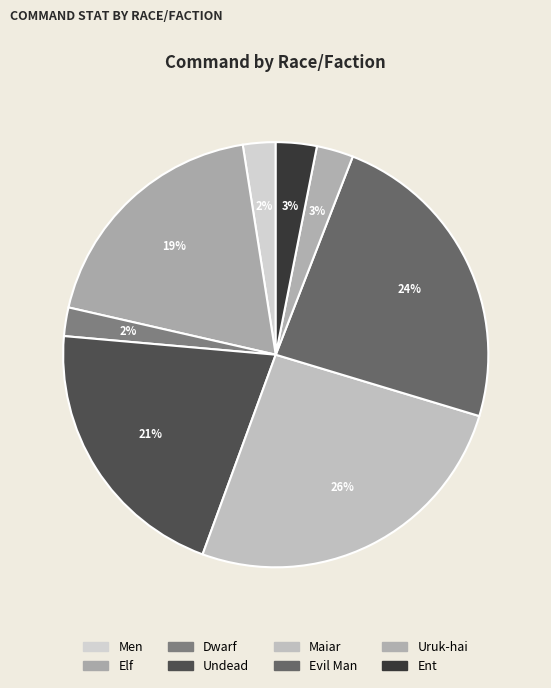

How many segments does this pie chart have?

8